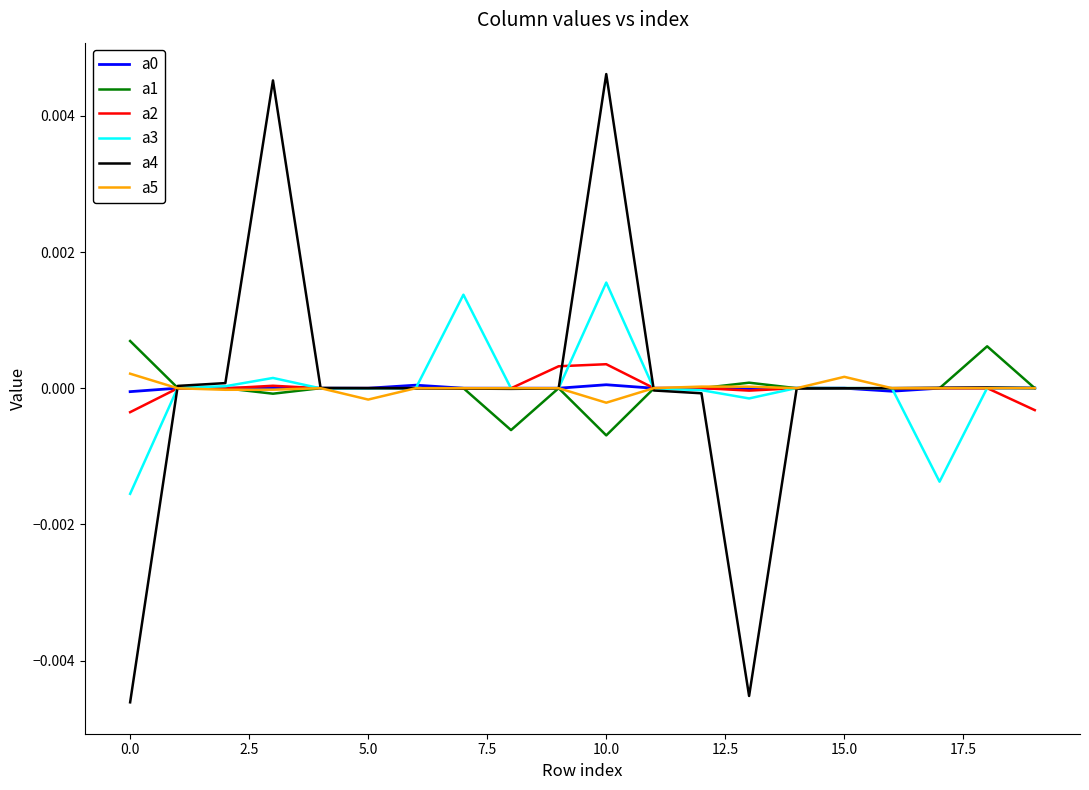

Which series has the largest range (max minus min)?

a4